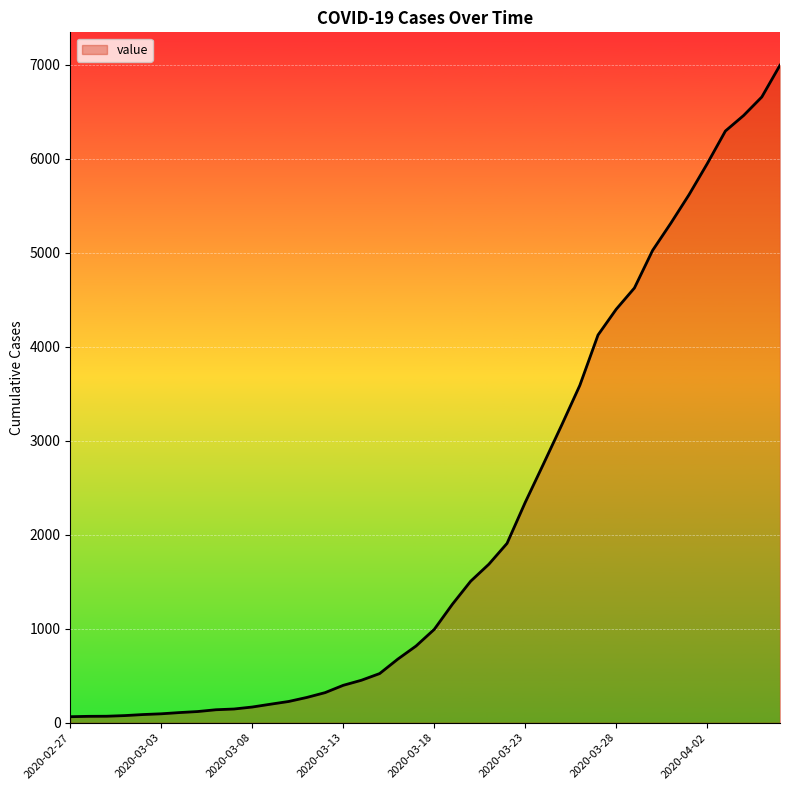

What is the maximum value shown in the chart?

6995